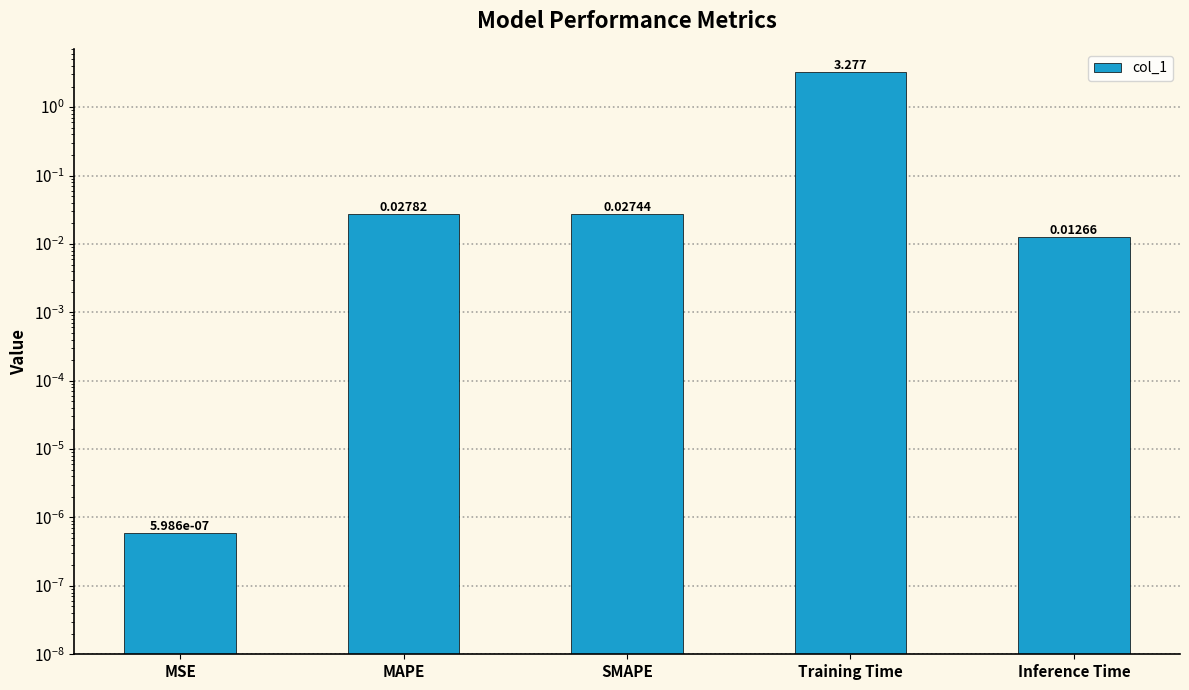

Are the bars horizontal?

No